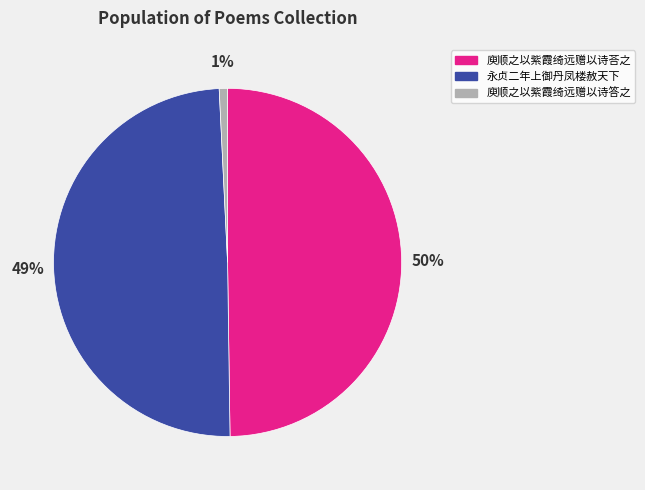

To the nearest percent, what is the average slice percentage?

33%